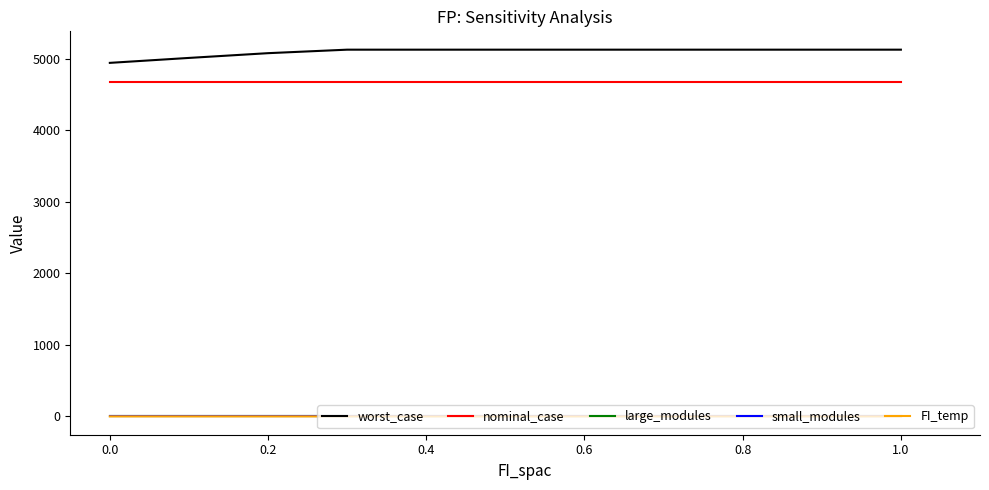

What is the maximum value for worst_case?

5126.0